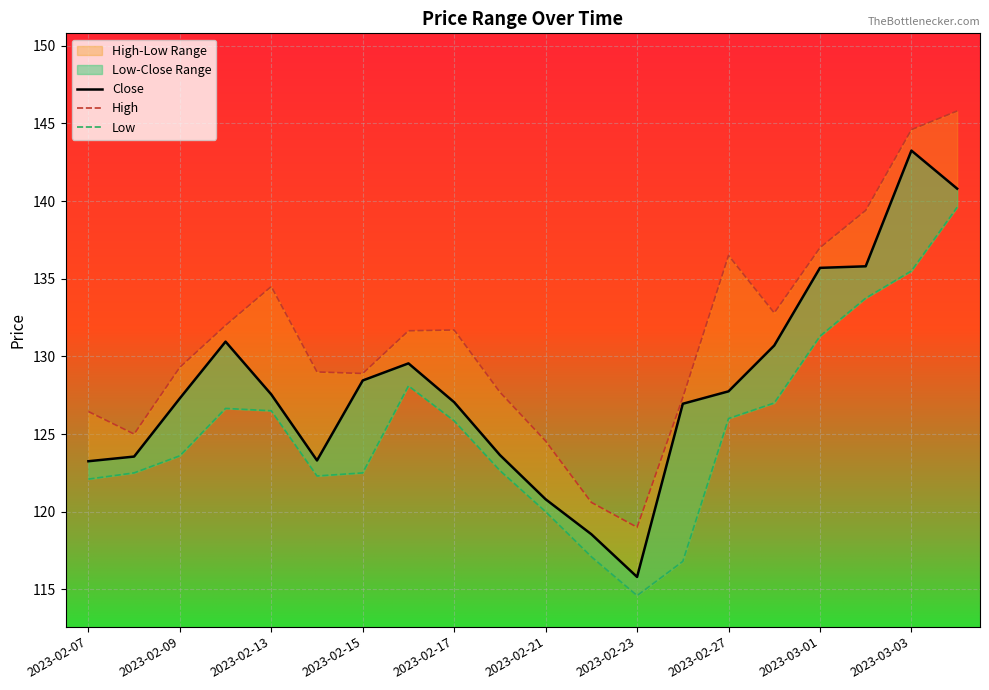

Which series has the largest total across all categories?

High